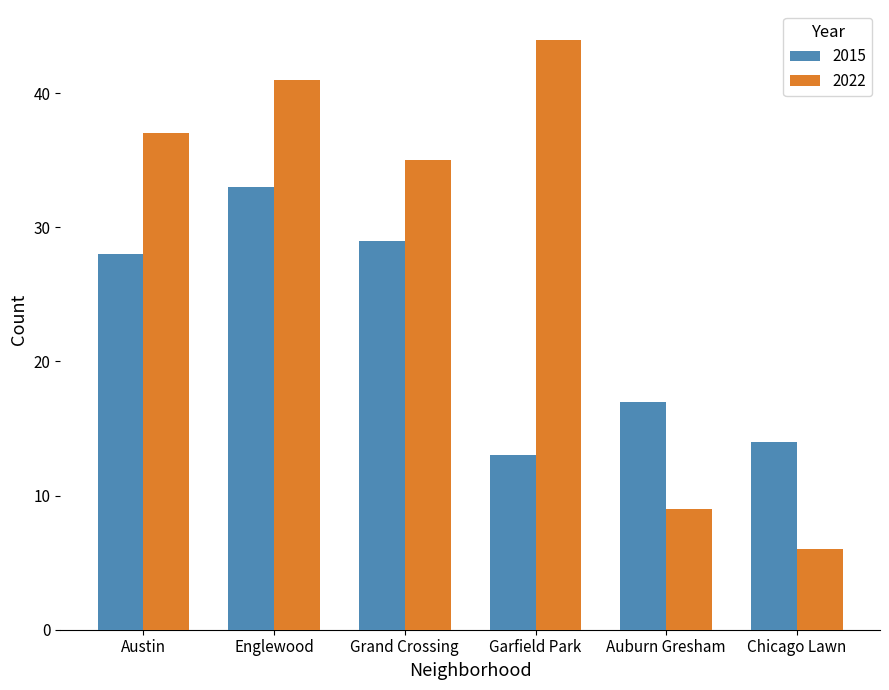

What is the minimum value for 2022?

6